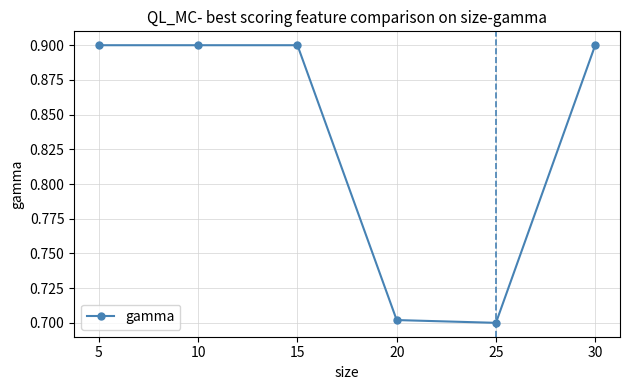

What is the value of the 4th point from the left?

0.7